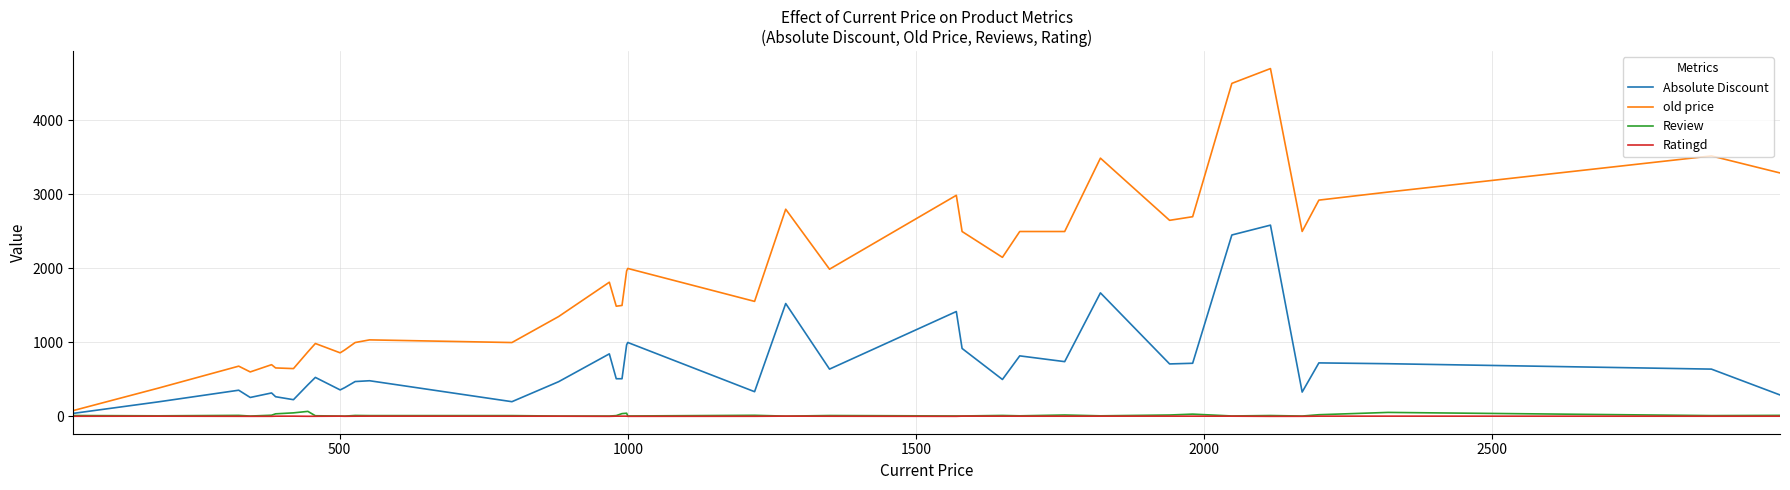

Which series has the largest total across all categories?

old price